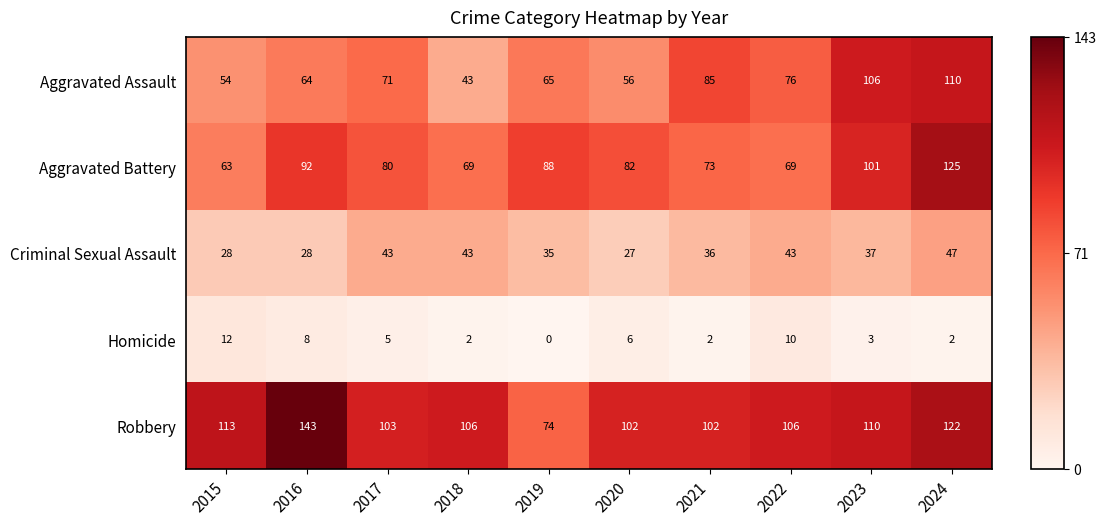

At which category is the sum across all series the highest?

2024